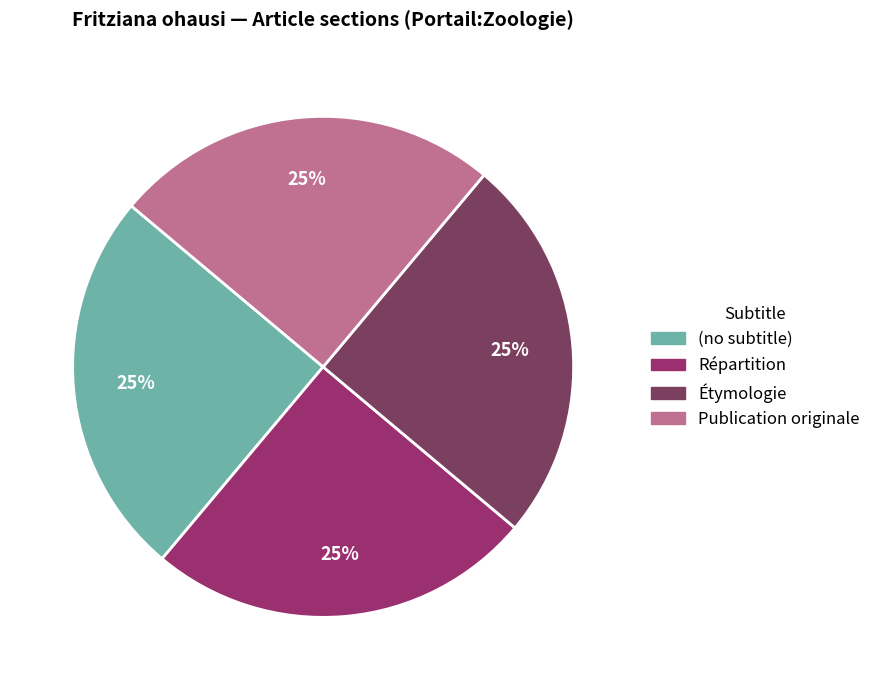

Which slice is the largest?

Publication originale